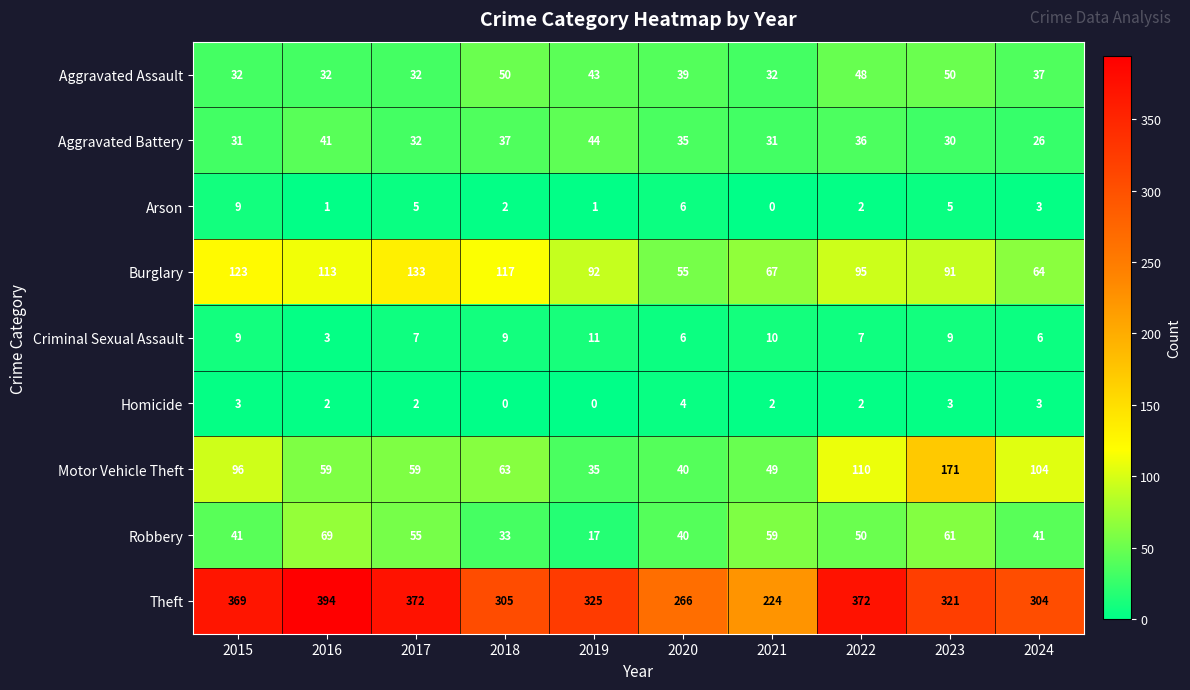

Rank the series by their maximum value, from highest to lowest.

Theft, Motor Vehicle Theft, Burglary, Robbery, Aggravated Assault, Aggravated Battery, Criminal Sexual Assault, Arson, Homicide